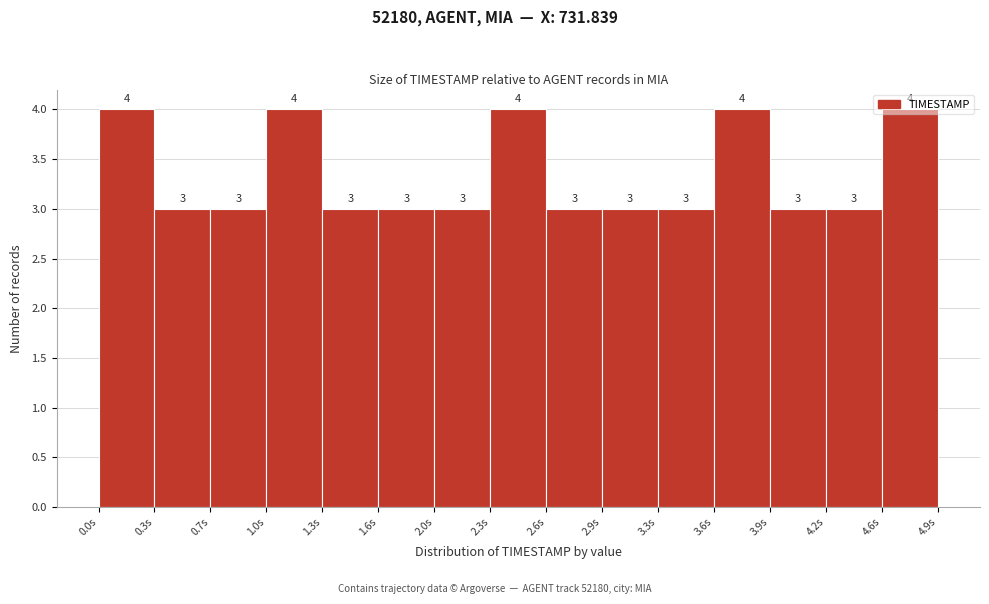

Reading left to right, list every bar in this chart as the range it spans on the x-axis followed by its height. The bar edges are not printed on the chart, so give them approximately, as read against the axis.

0.00 to 0.35: 4
0.35 to 0.65: 3
0.65 to 1.00: 3
1.00 to 1.30: 4
1.30 to 1.65: 3
1.65 to 1.95: 3
1.95 to 2.30: 3
2.30 to 2.60: 4
2.60 to 2.95: 3
2.95 to 3.25: 3
3.25 to 3.60: 3
3.60 to 3.90: 4
3.90 to 4.25: 3
4.25 to 4.55: 3
4.55 to 4.90: 4